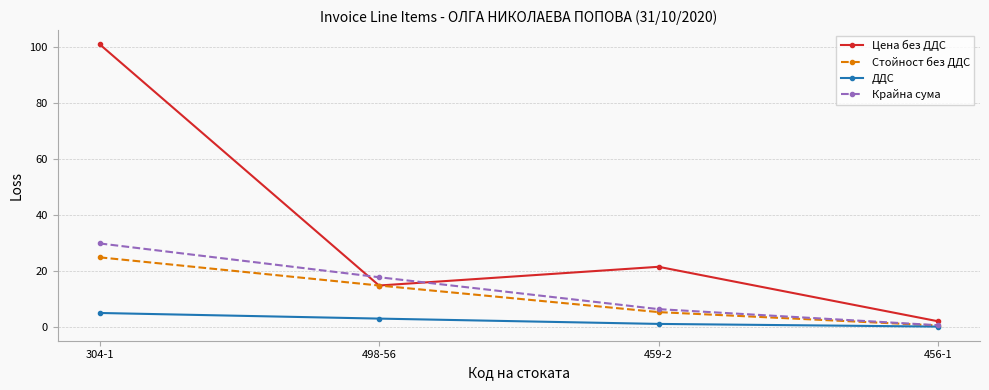

The ДДС series shows 5.0 at 304-1. True or false?

True